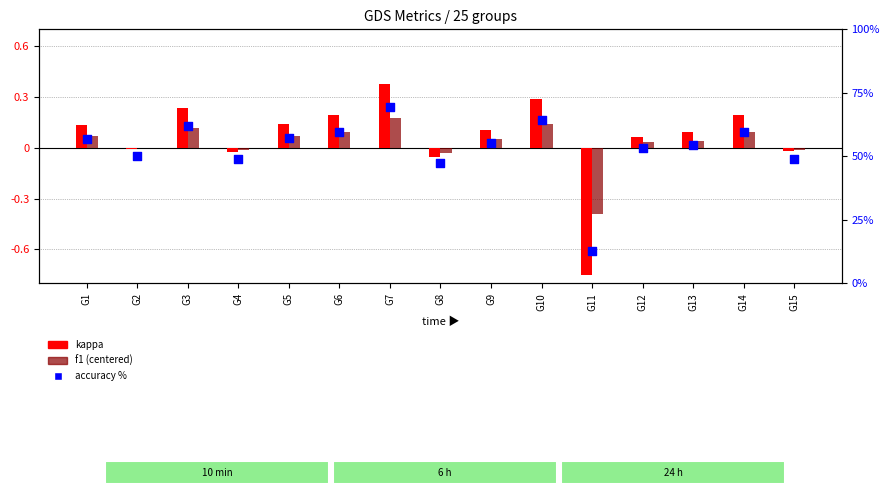

Which series contains the lowest Y value?

kappa